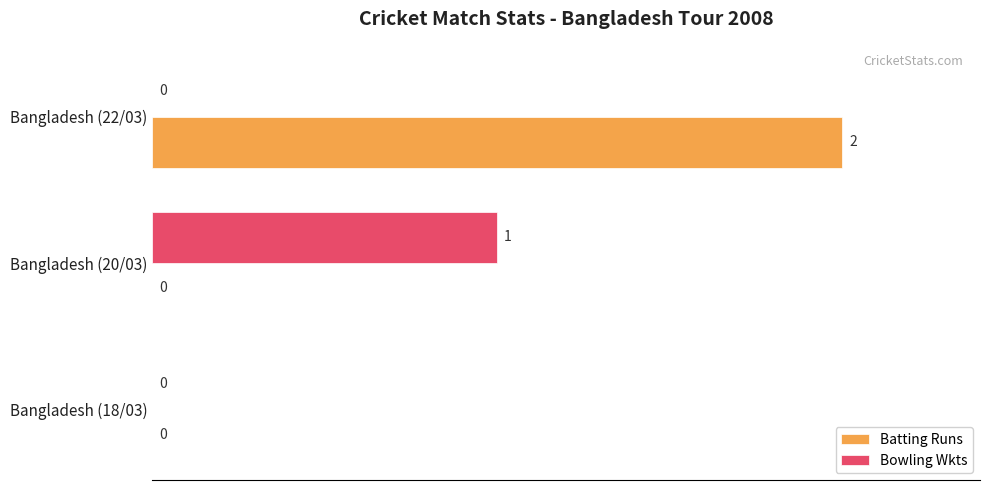

The Batting Runs series shows 100 at Bangladesh (22/03). True or false?

True